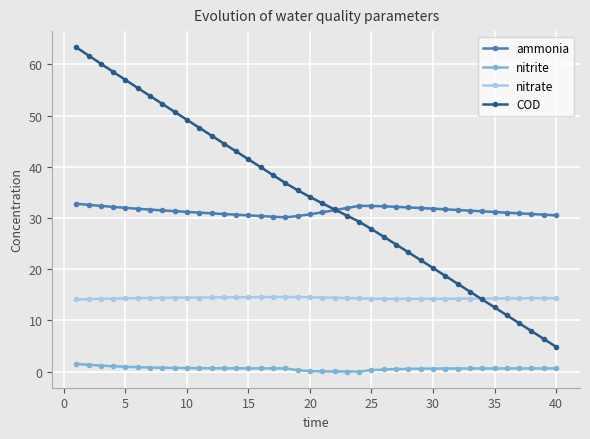

In ammonia, how many points are higher than both neighbors (excluding endpoints)?

1